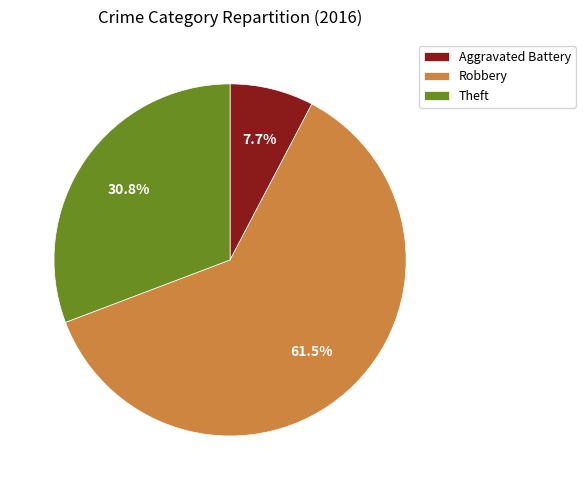

Does any single category account for the majority?

Yes